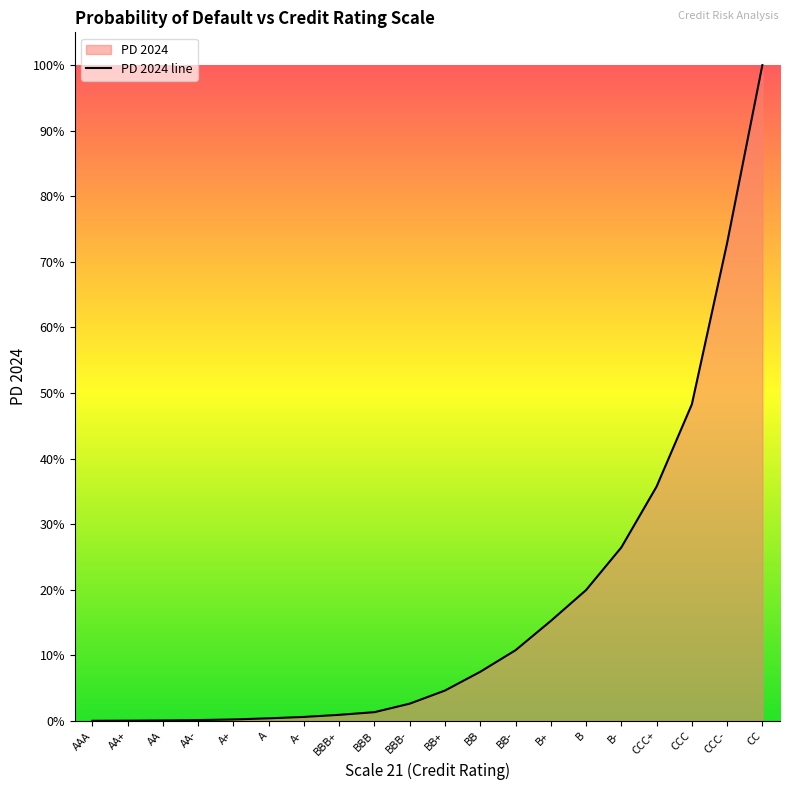

Where is the data nearest to the value 0?

AAA